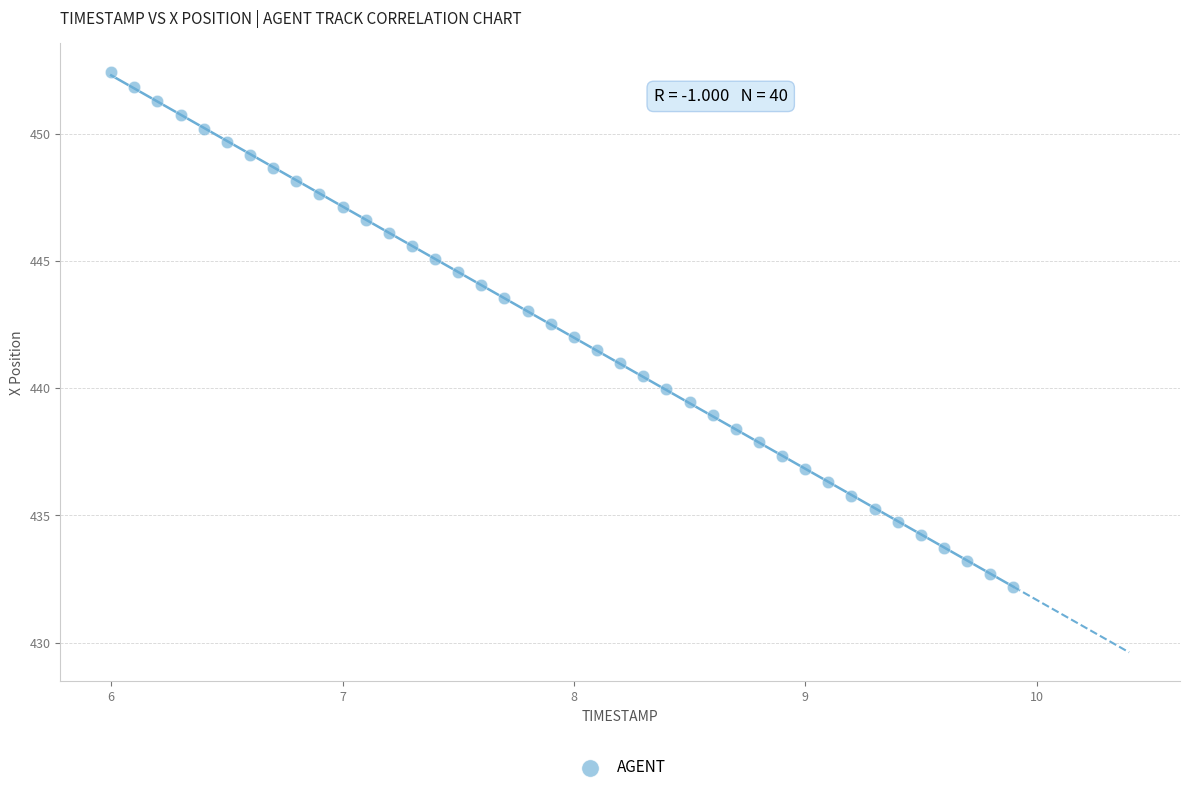

What is the range of X values (max minus min)?

3.9